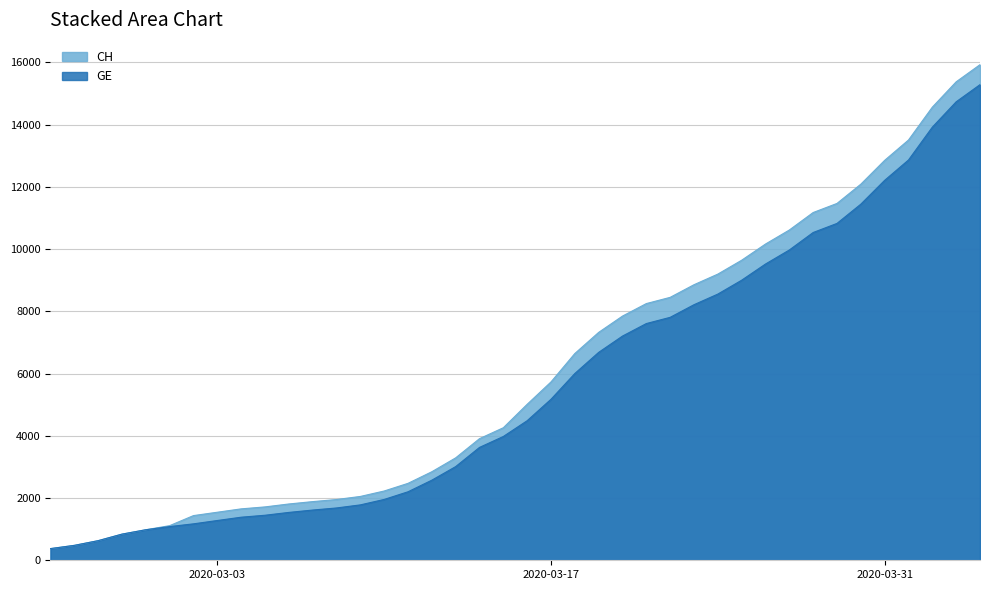

True or false: GE has more than 2 points higher than both neighbors.

False